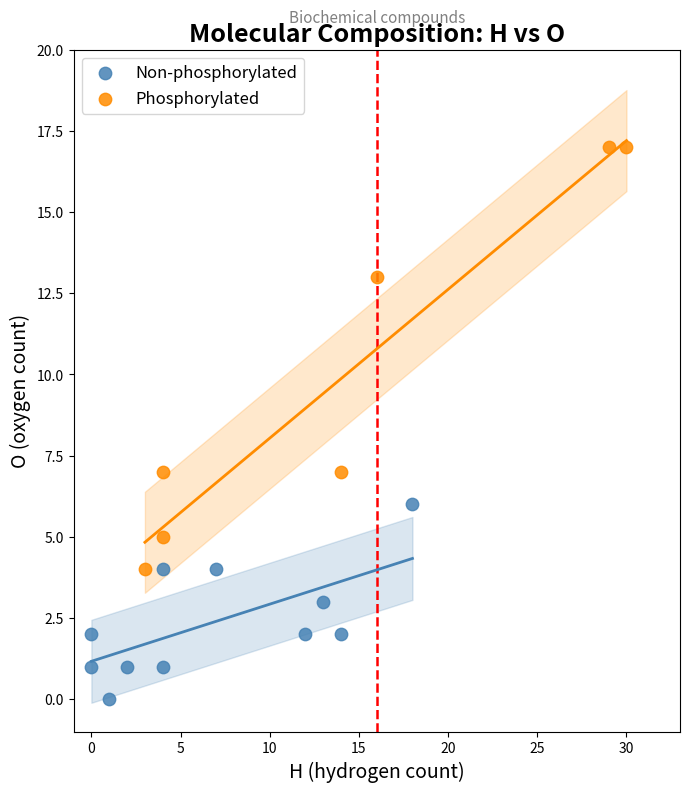

Which series contains the highest Y value?

Phosphorylated